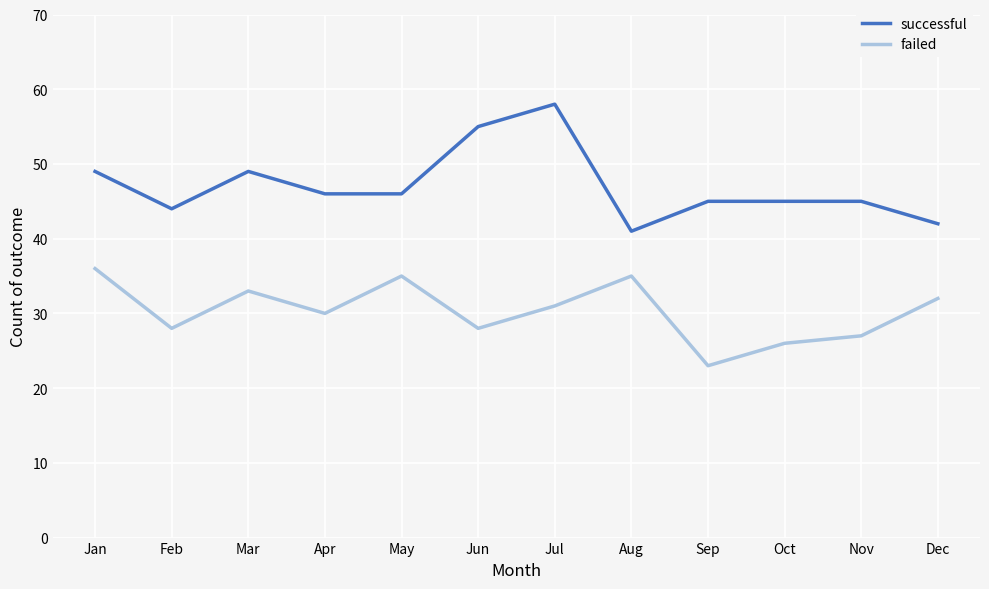

At Nov, list the series in order from smallest to largest.

failed, successful